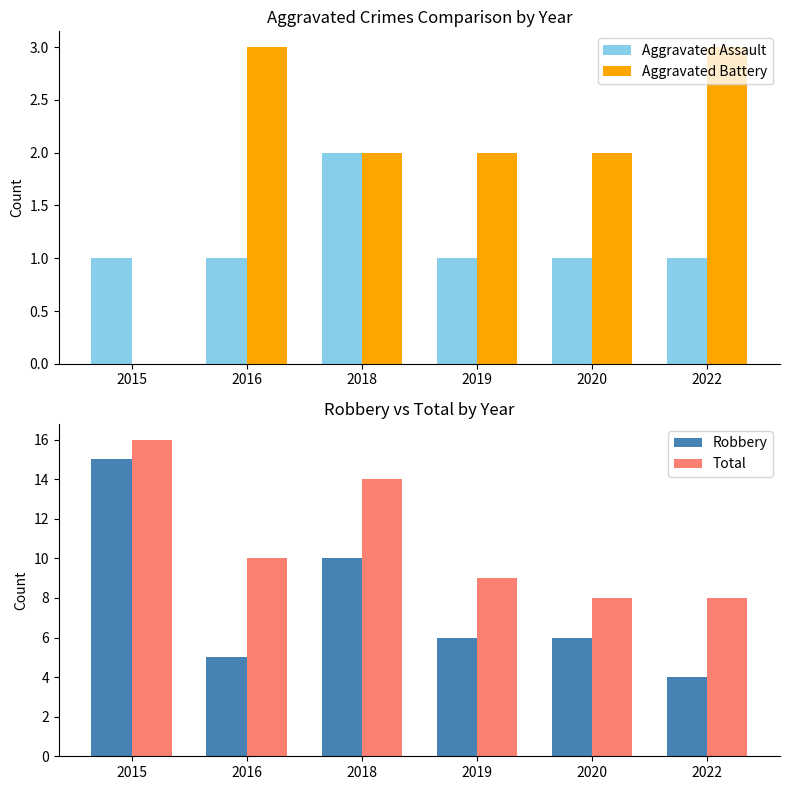

What is the greatest value displayed?

16